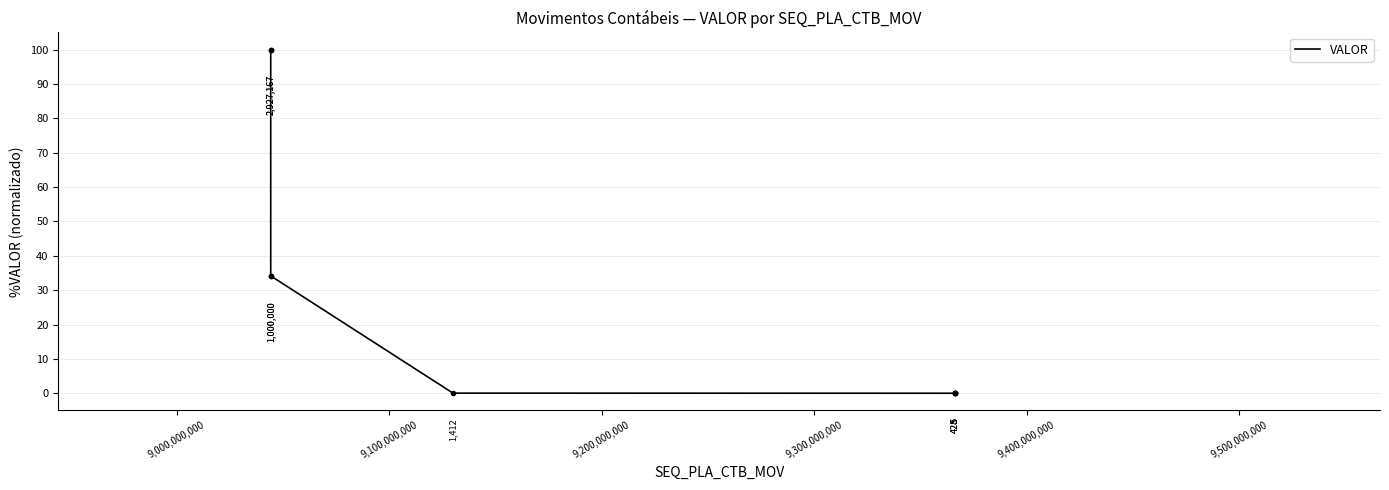

What is the sum of all values?

268.4